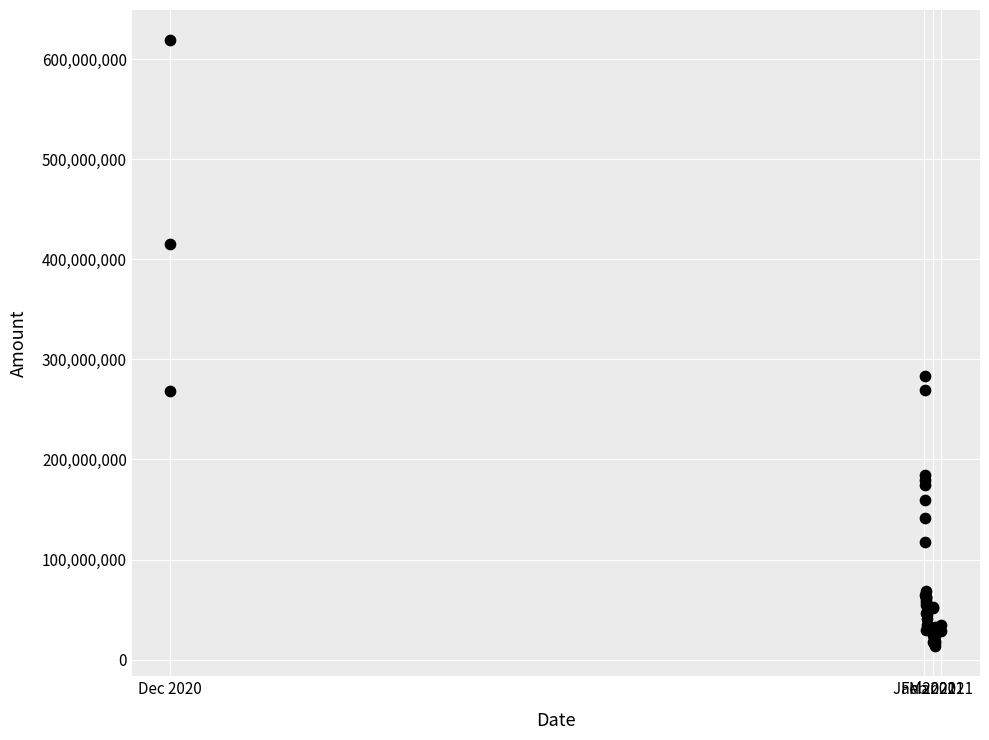

What Y value in the scatter plot is closest to 316191537?

283549120